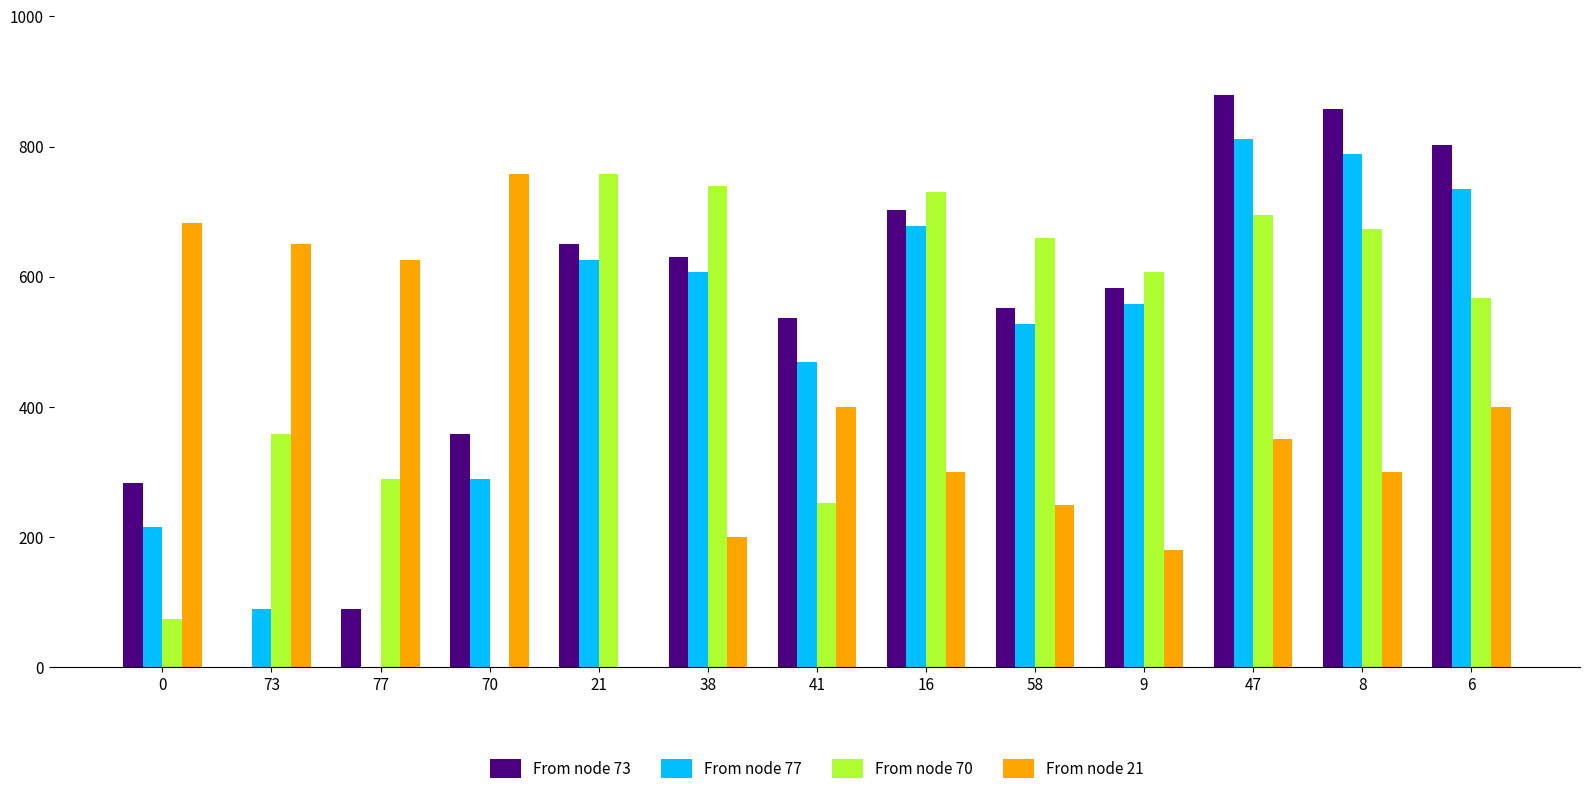

Between 70 and 41, which series saw the biggest shift?

From node 21